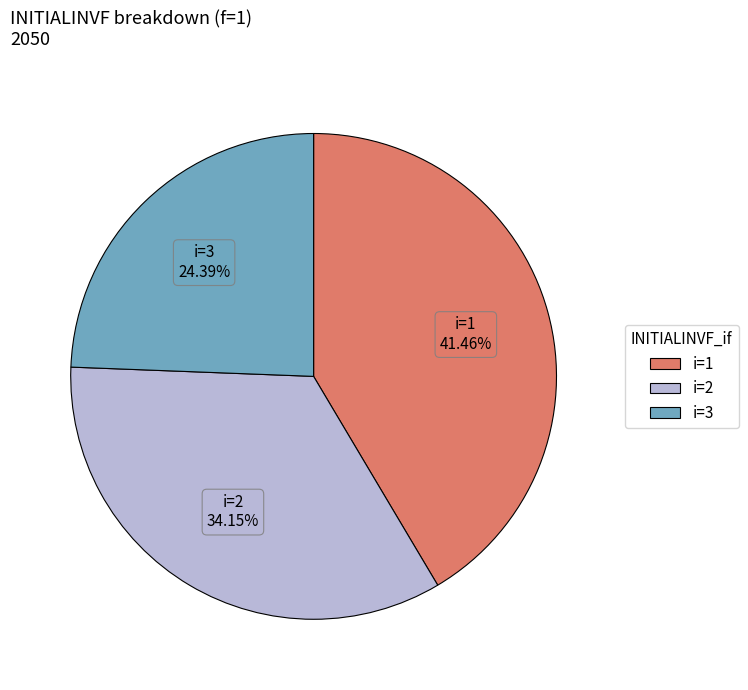

Between i=3 and i=1, which is larger?

i=1